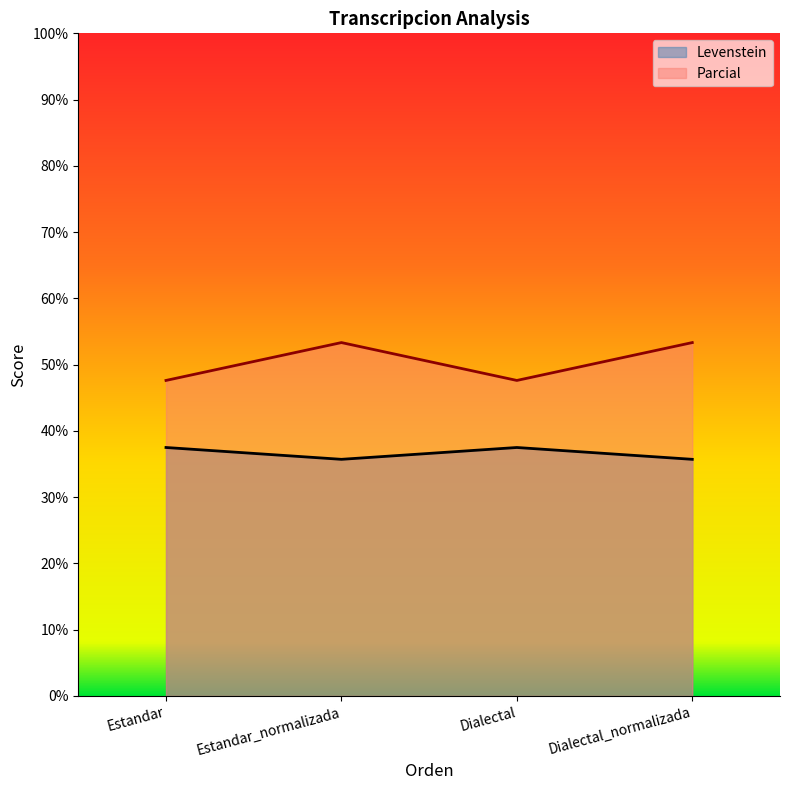

Is the value of Levenstein at Dialectal_normalizada greater than the value of Parcial at Dialectal?

No